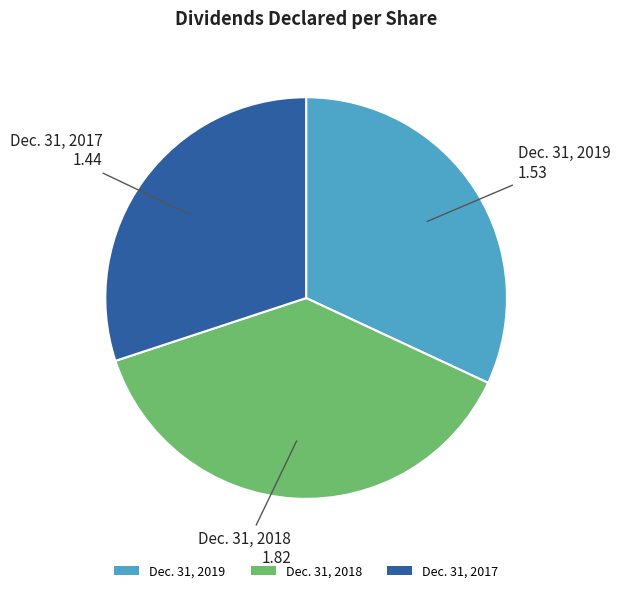

Combined, do Dec. 31, 2019 and Dec. 31, 2018 account for over 50%?

Yes